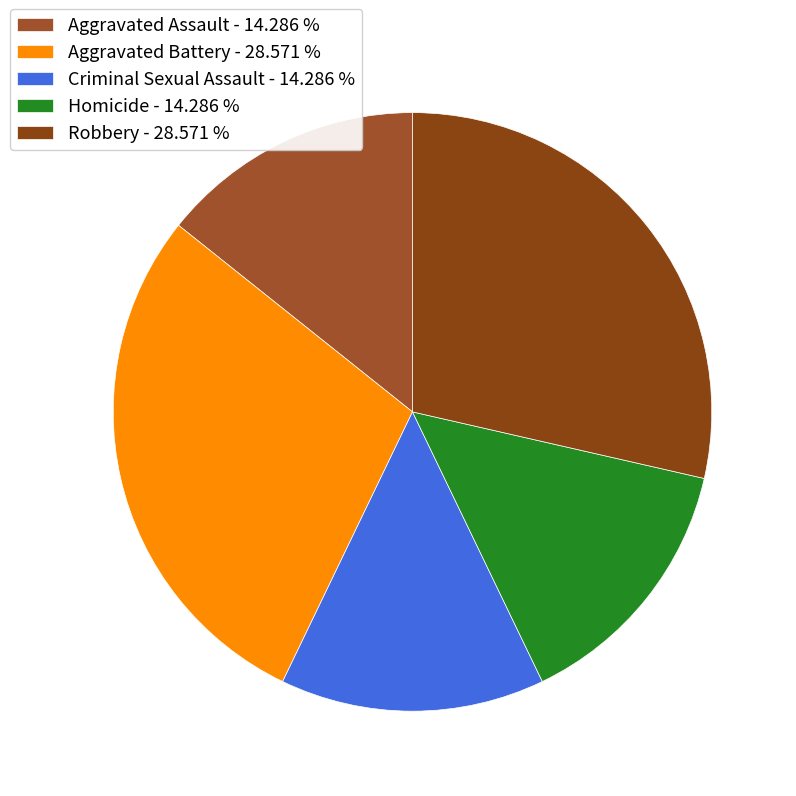

Rank the categories by value from highest to lowest.

Aggravated Battery, Robbery, Aggravated Assault, Criminal Sexual Assault, Homicide